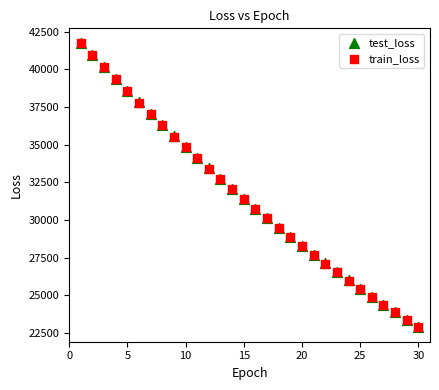

What are all the series names shown in the legend?

test_loss, train_loss